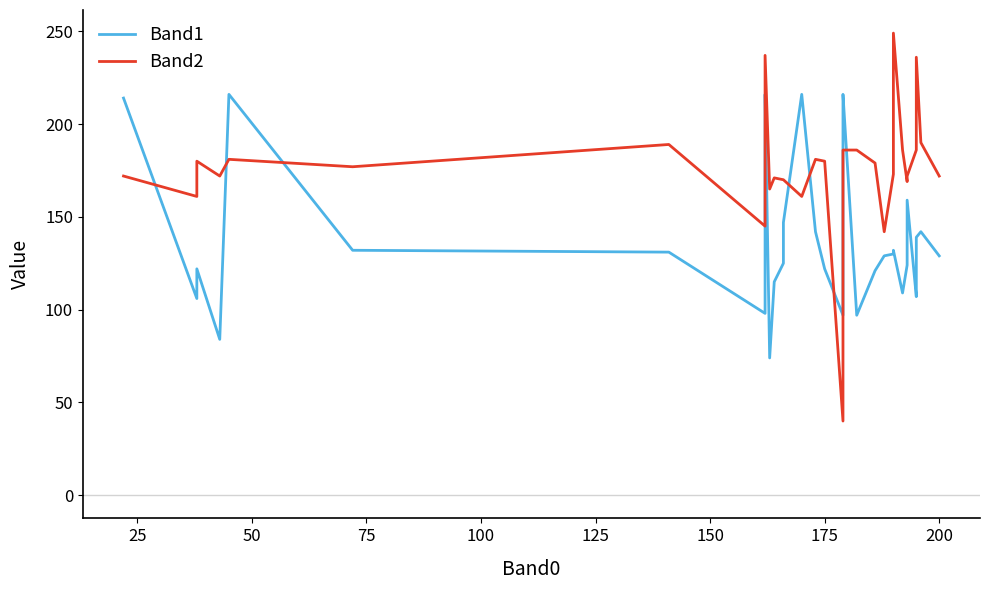

What are all the series names shown in the legend?

Band1, Band2